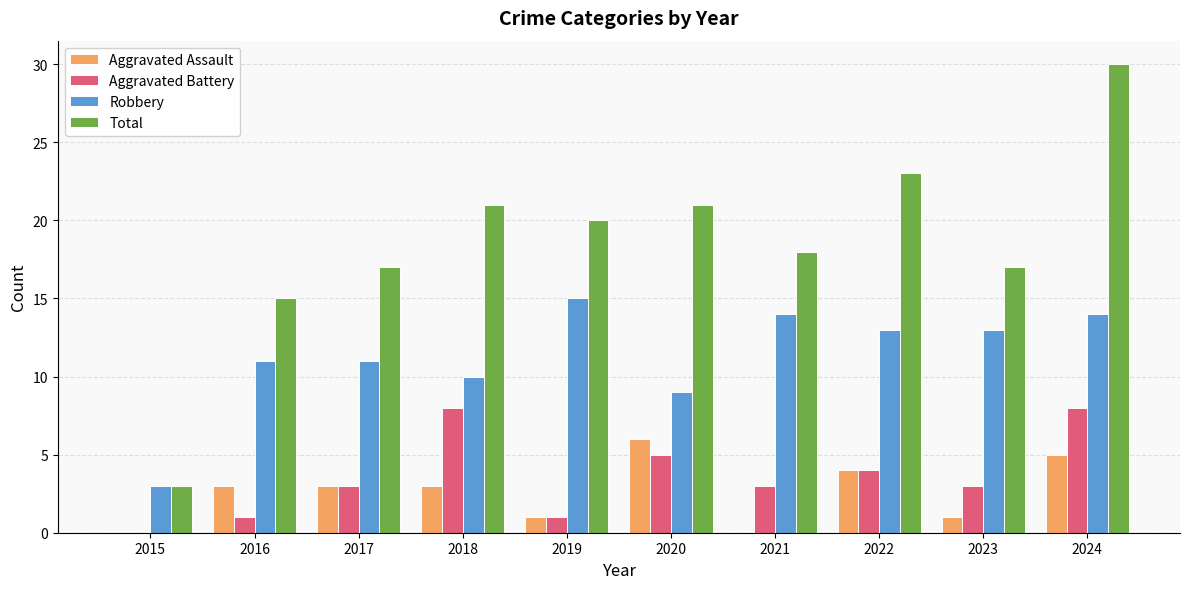

How many data points does each series have?

10